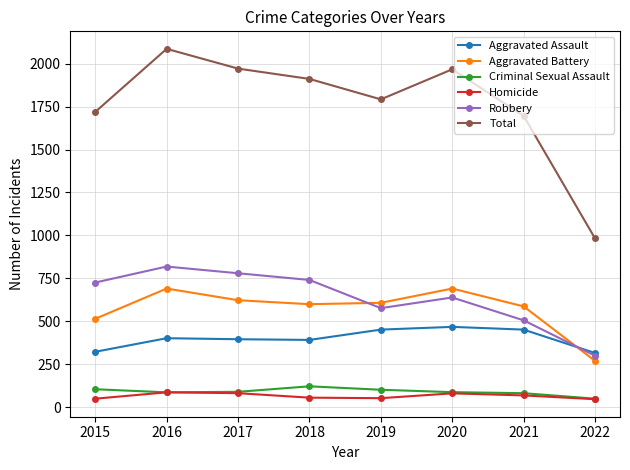

Which series has the largest total across all categories?

Total